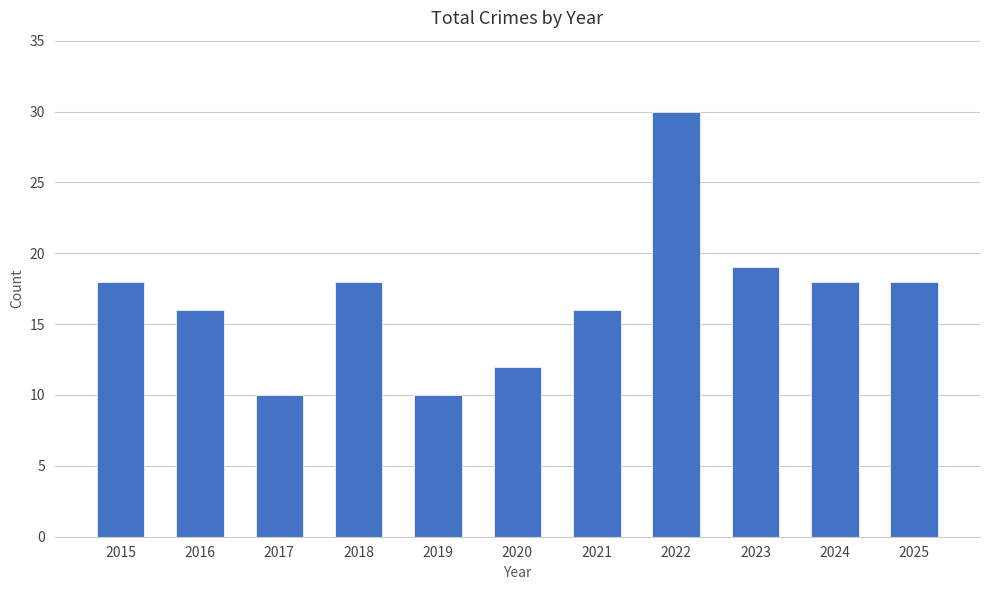

Does the chart contain stacked bars?

No